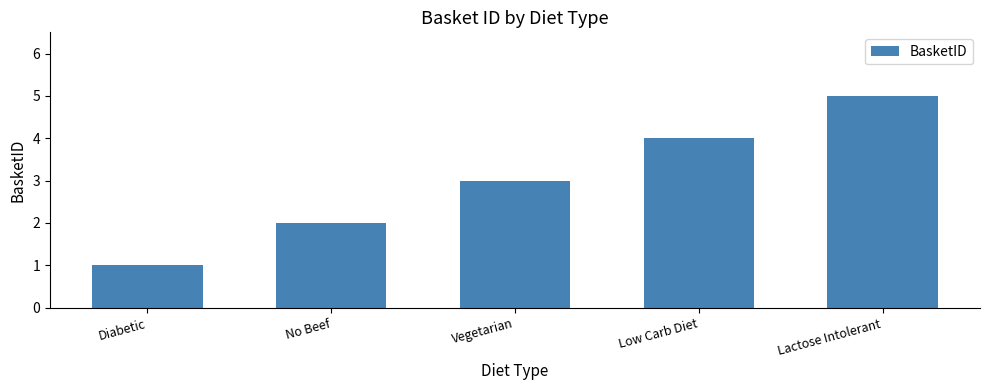

Reading left to right, list all the values displayed in this chart.

Diabetic=1	No Beef=2	Vegetarian=3	Low Carb Diet=4	Lactose Intolerant=5